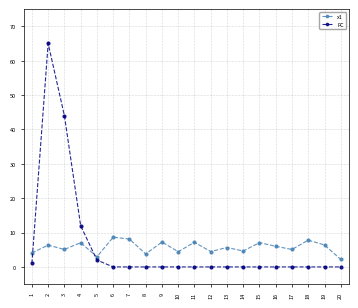

At which category does FC reach its first local peak?

2